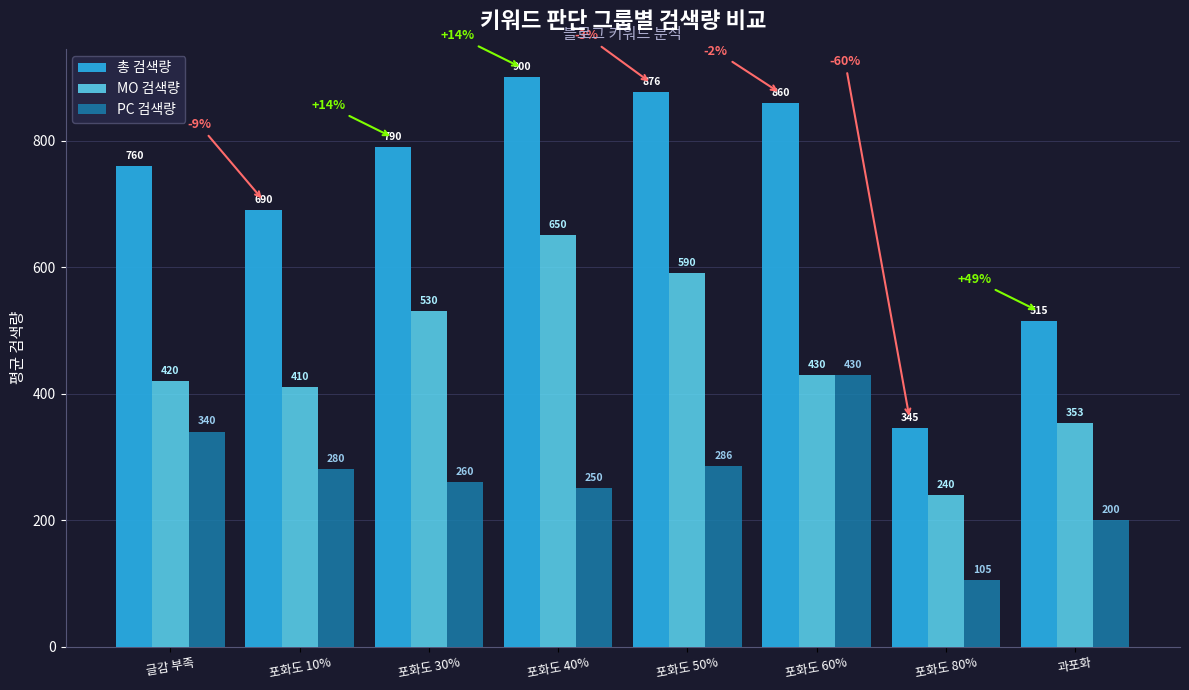

The value of MO 검색량 at 포화도 10% is 410. True or false?

True